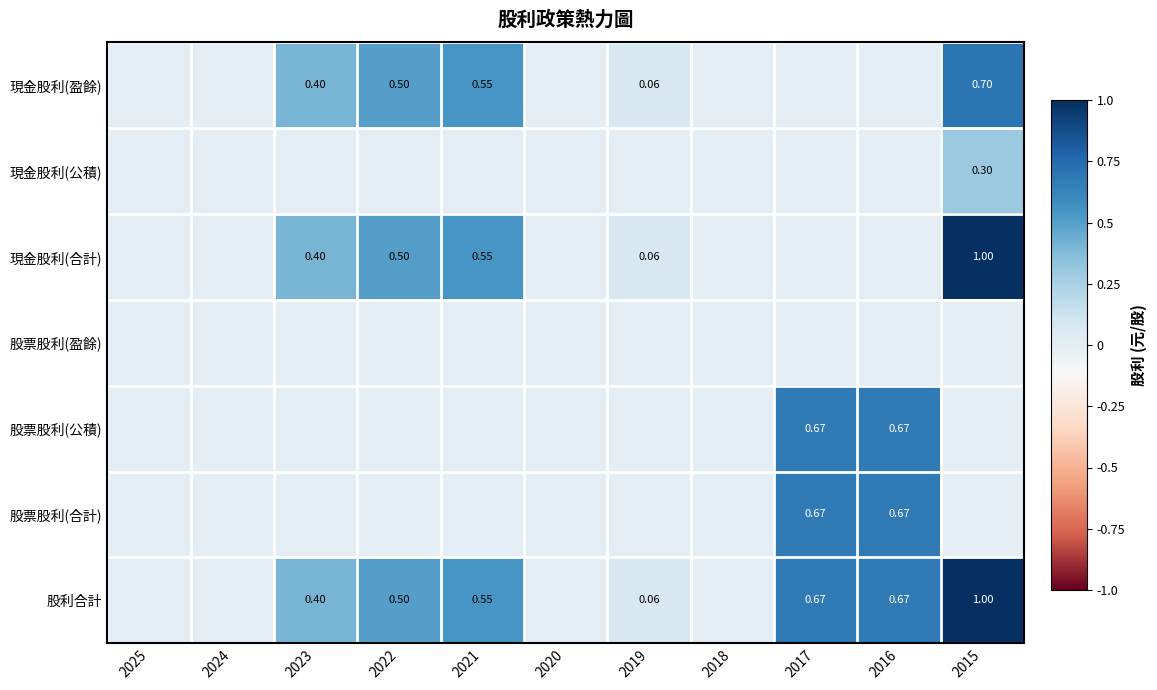

At which label does 股票股利(合計) reach its peak?

2017